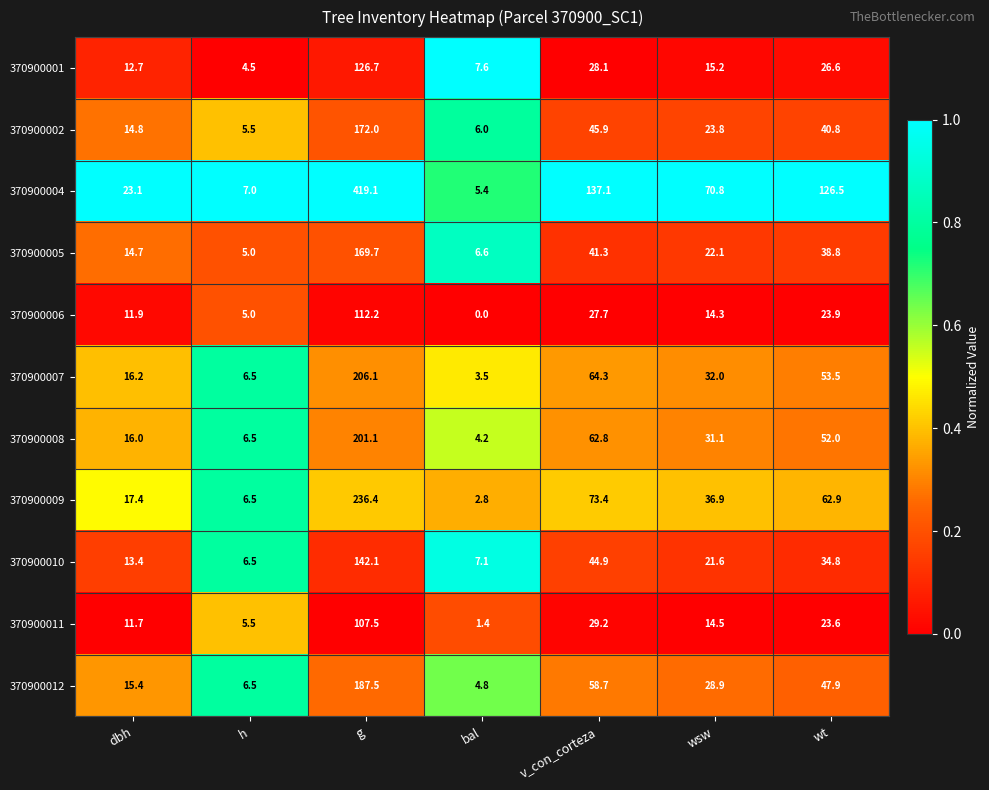

True or false: 370900008 has a value of 201.1 at g.

True